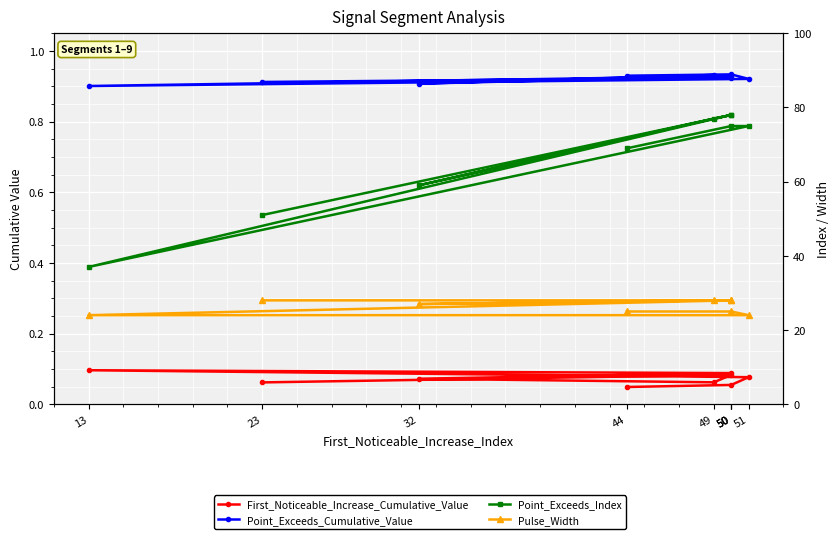

What is the difference between the Point_Exceeds_Index values at 32 and 50?

19.0